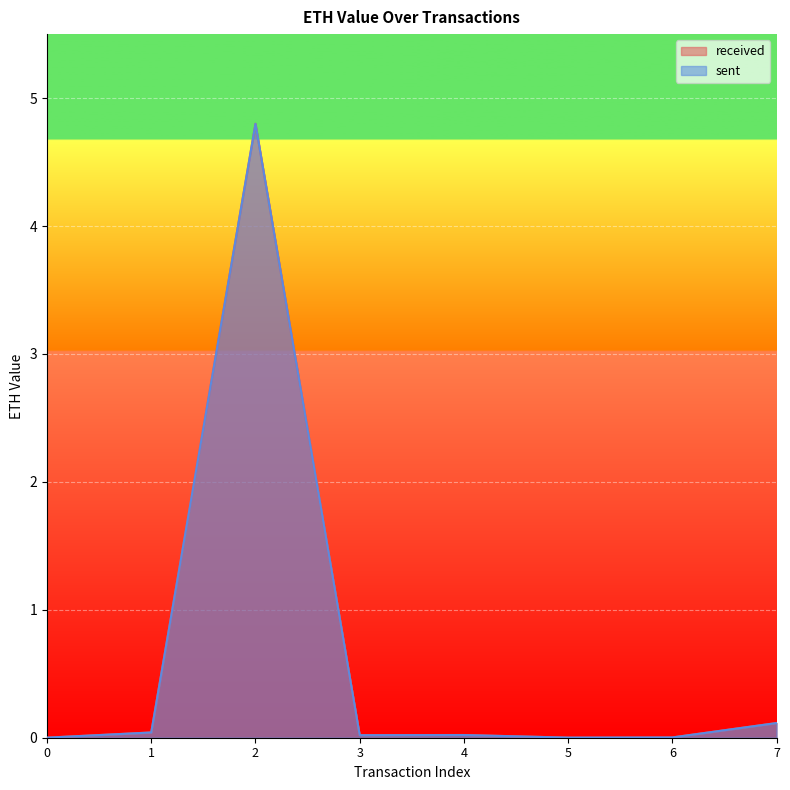

Reading left to right, list all the values displayed in this chart.

received: 0.0	0.0	4.8	0.0	0.0	0.0	0.0	0.1
sent: 0.0	0.0	4.8	0.0	0.0	0.0	0.0	0.1